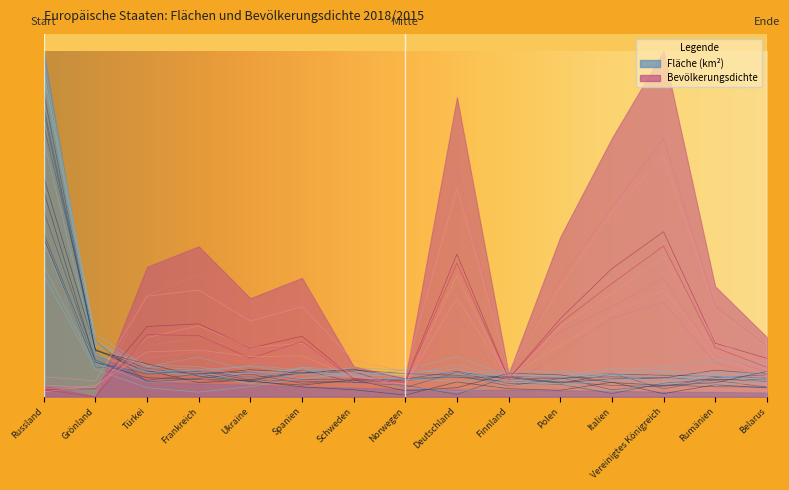

True or false: Fläche (km²) has more than 0 interior local peaks.

True